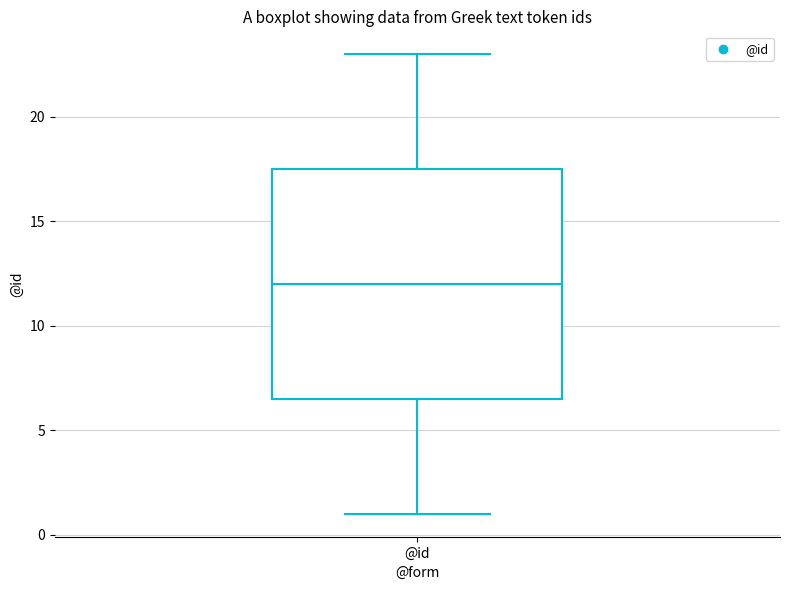

Where is the lower edge of the box for @id on the y-axis? The values are not printed on the chart, so give them approximately, as read against the axis.

6.5